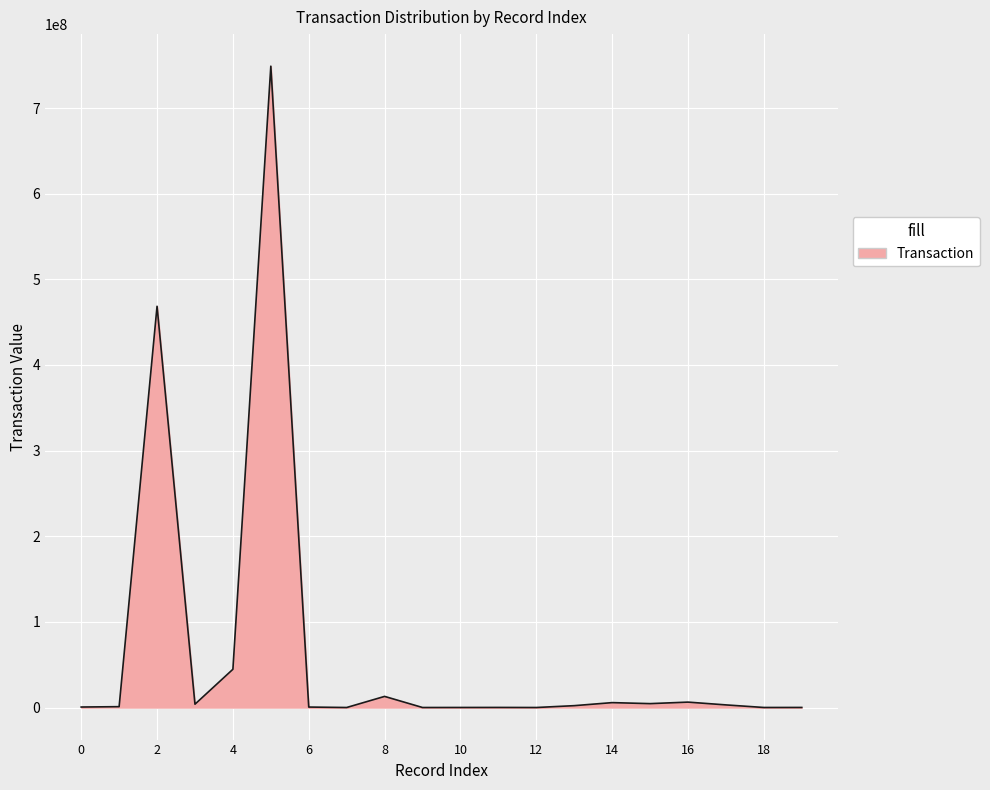

What is the sum of all values?

1303149591.3